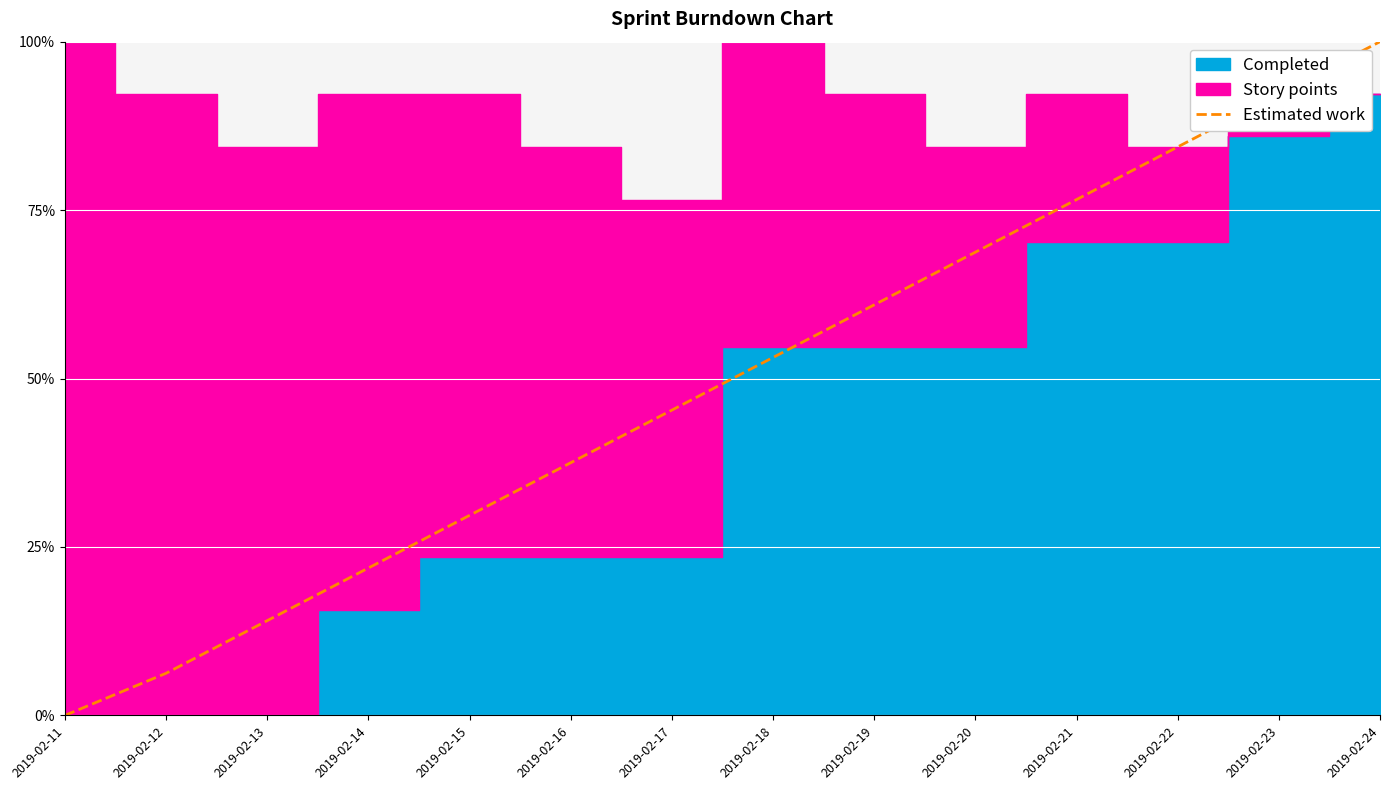

What is the highest value of the Estimated work series?

100.0